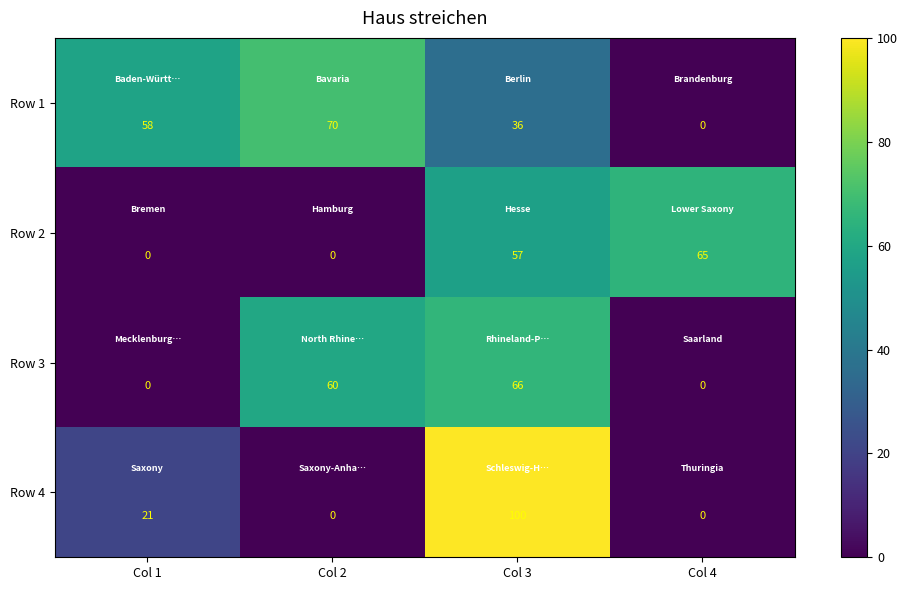

How many series are shown in this chart?

4